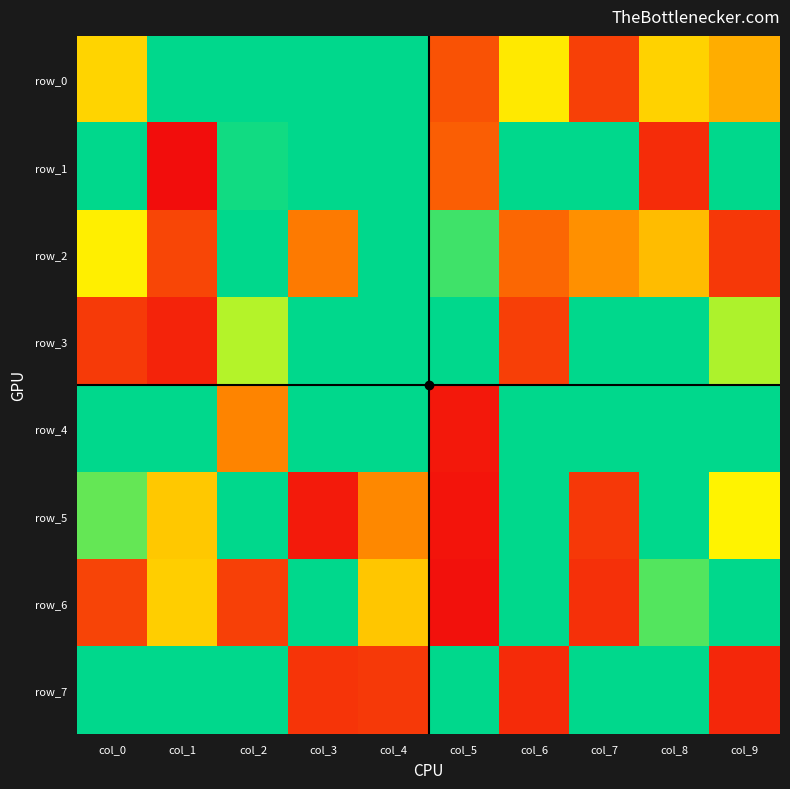

What is the difference between the row_6 values at col_0 and col_7?

54290